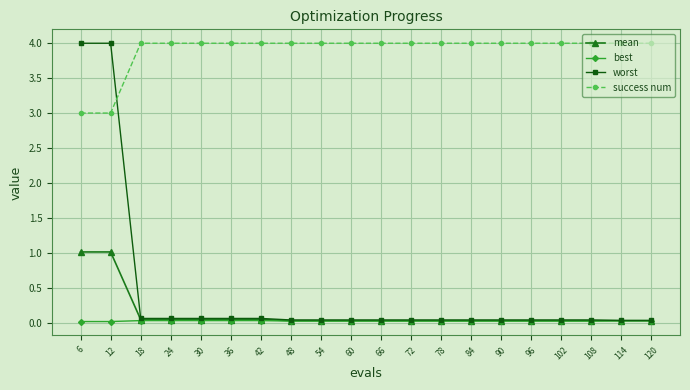

What is the maximum value shown in the chart?

4.0